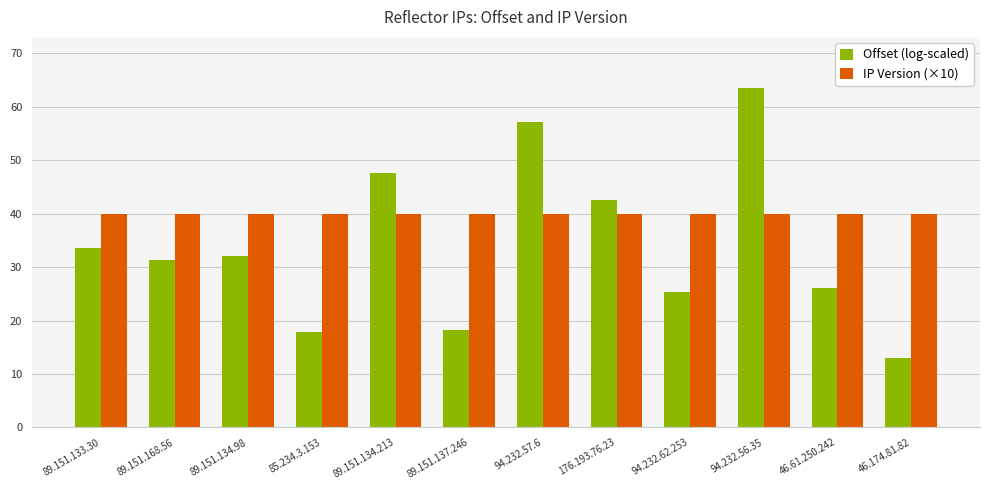

Between 176.193.76.23 and 46.61.250.242, which series saw the biggest shift?

Offset (log-scaled)